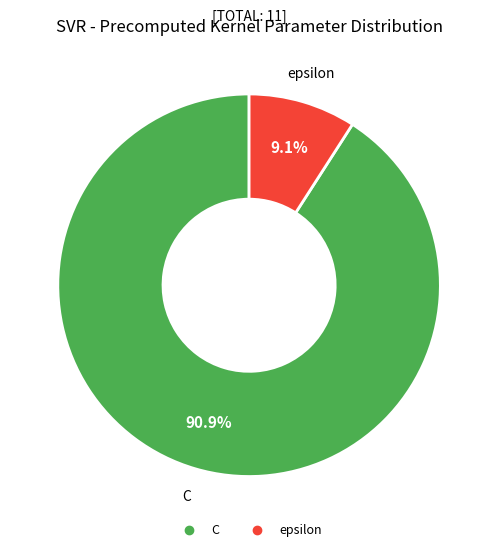

Between C and epsilon, which is larger?

C